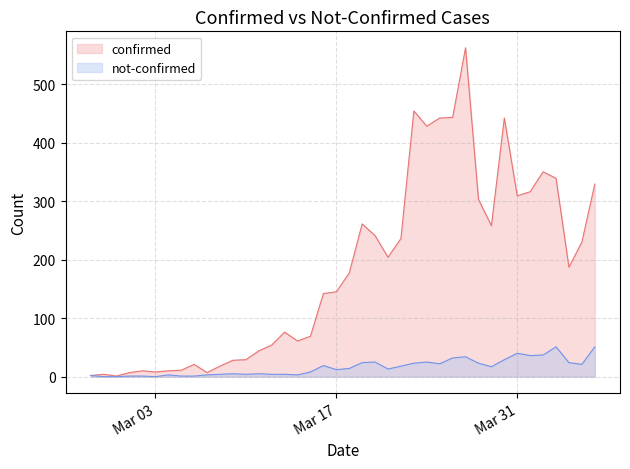

At which label is not-confirmed closest to 25?

2020-03-20